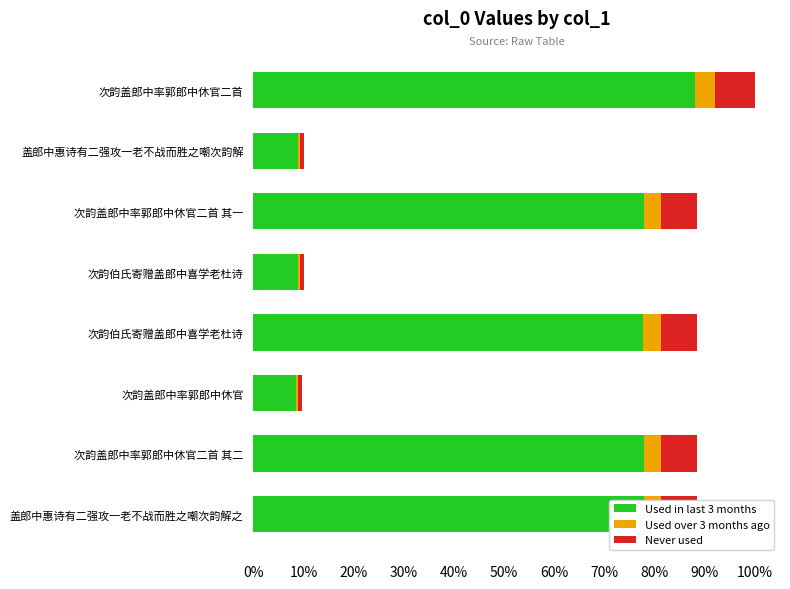

What are all the series names shown in the legend?

Used in last 3 months, Used over 3 months ago, Never used